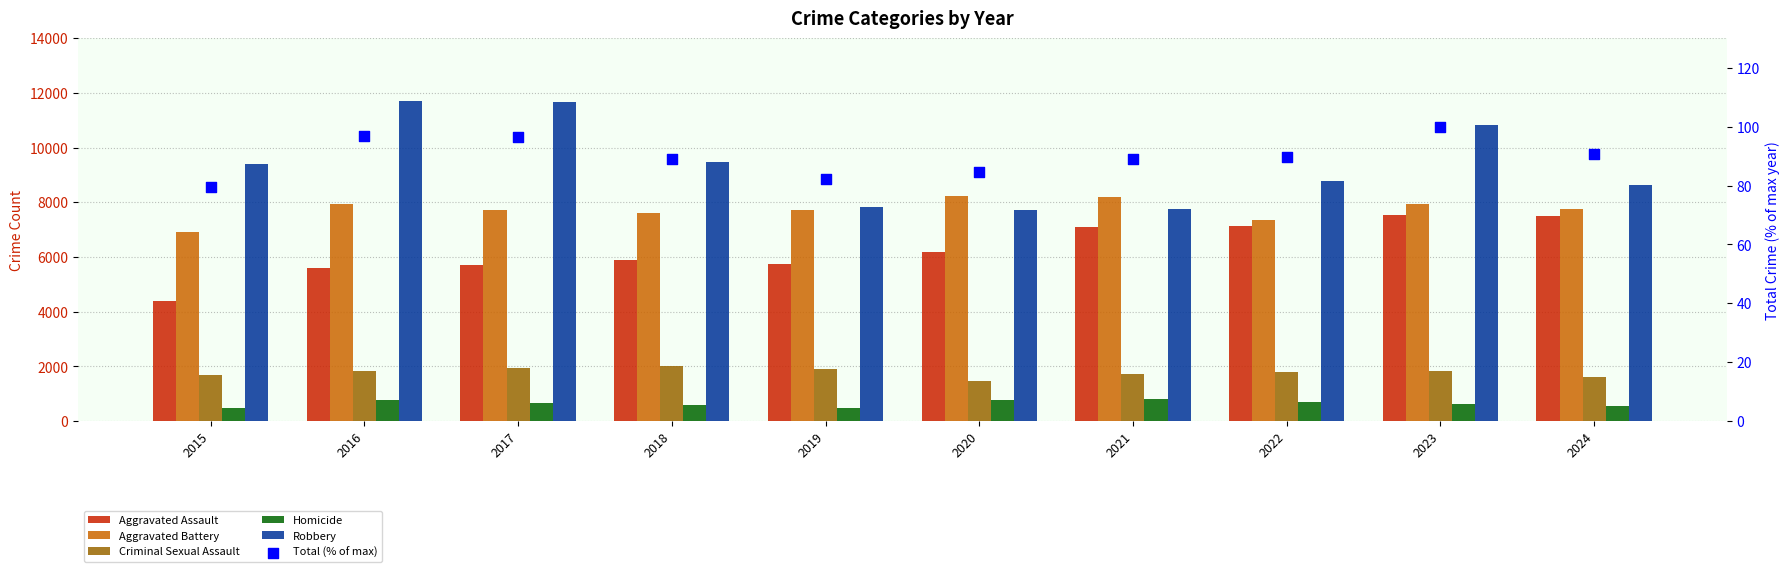

At how many categories does at least one series exceed 4632?

10